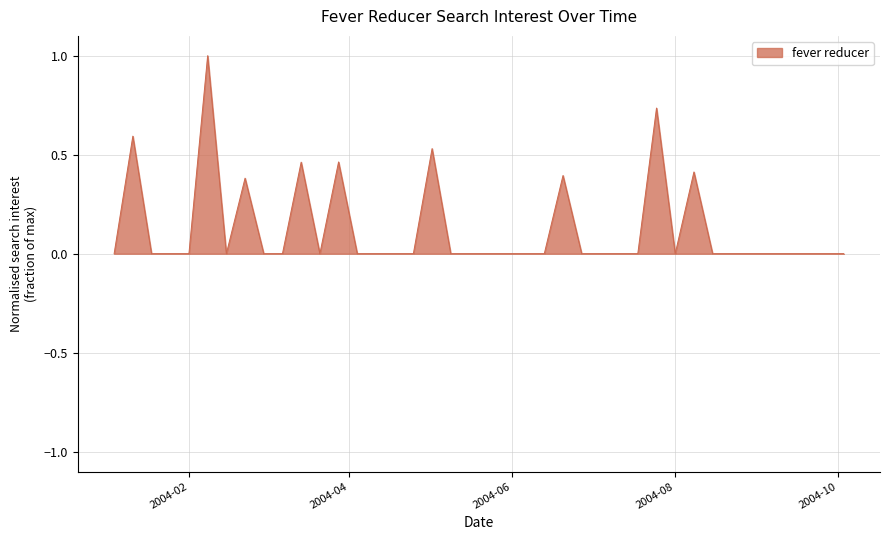

What is the difference between the maximum and minimum values?

1.0